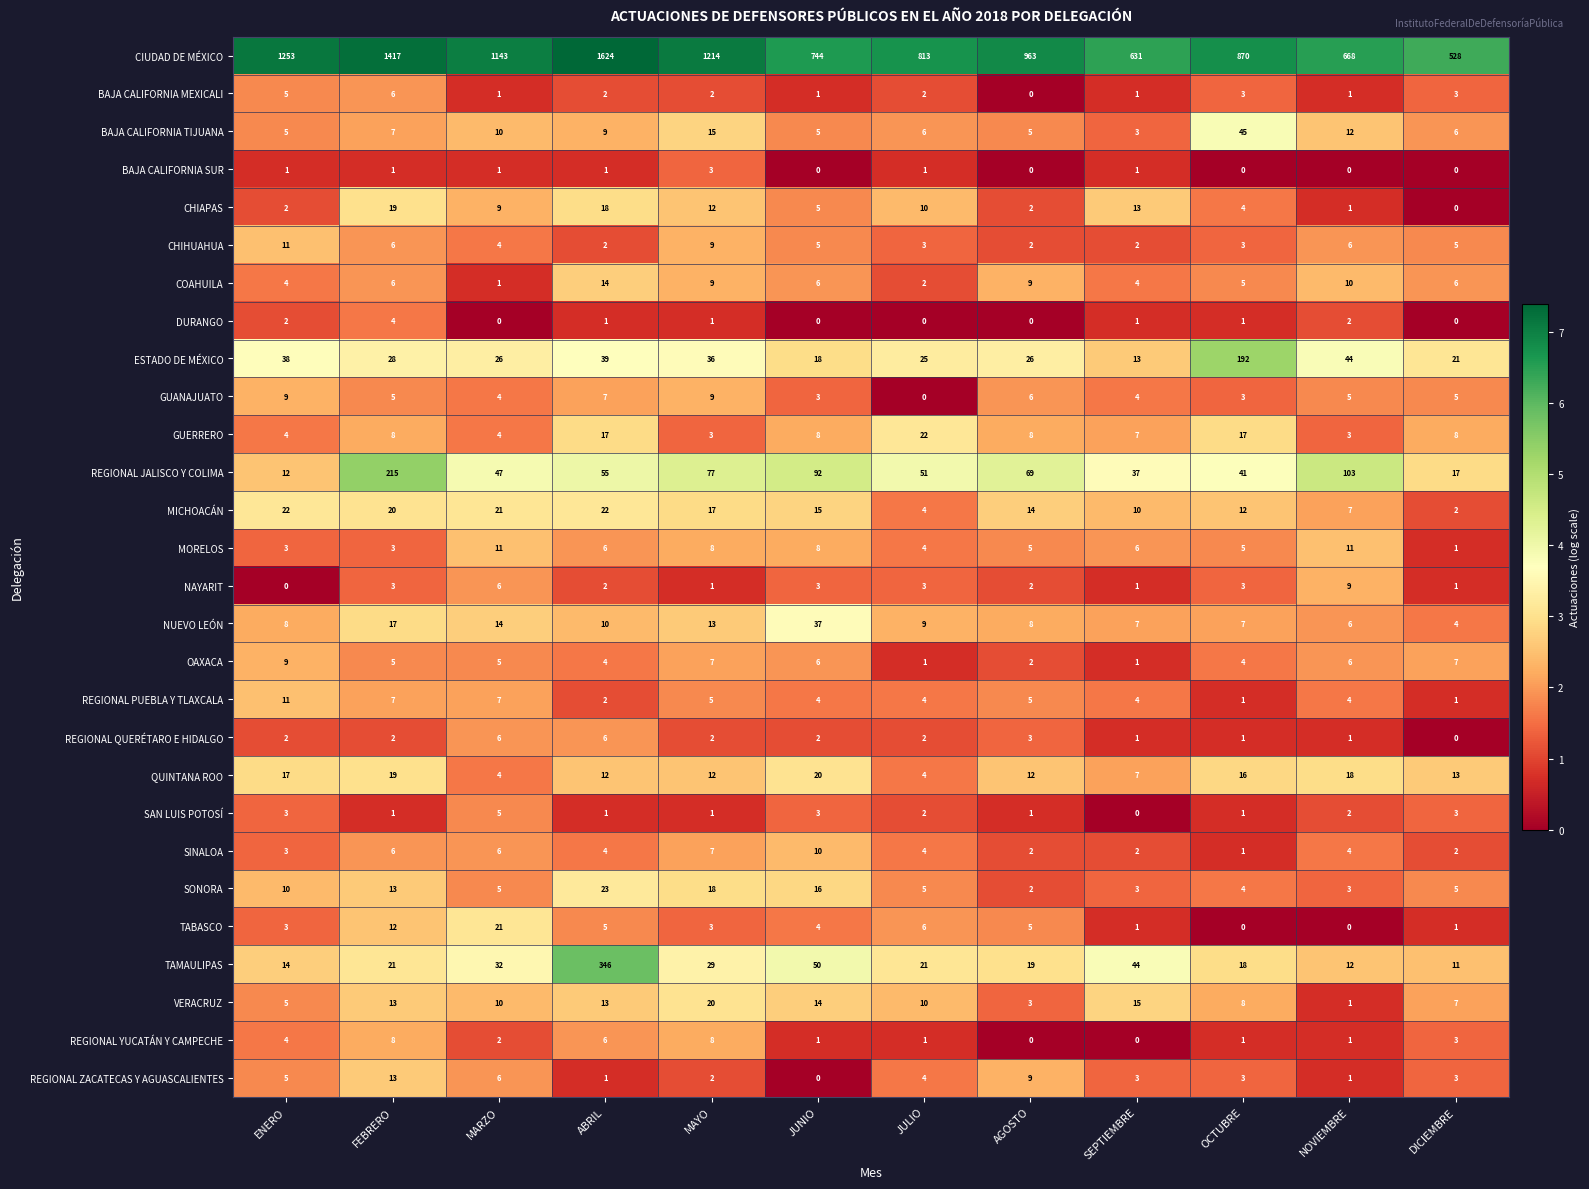

True or false: REGIONAL ZACATECAS Y AGUASCALIENTES has a value of 6 at MARZO.

True